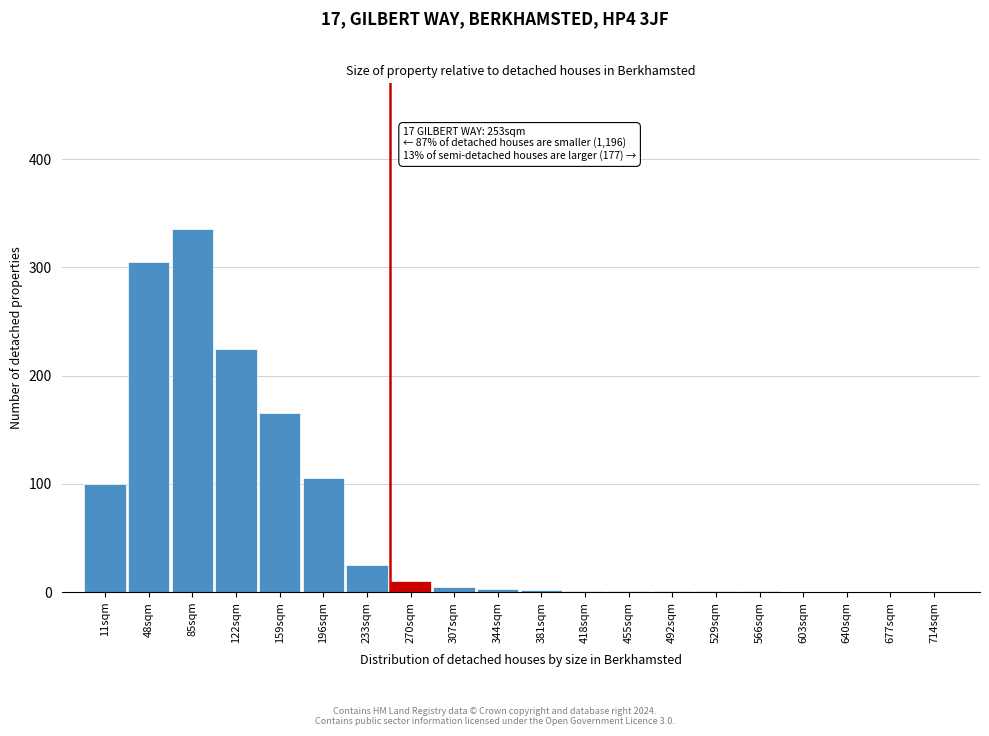

What is the sum of the values at 48sqm and 640sqm?

305